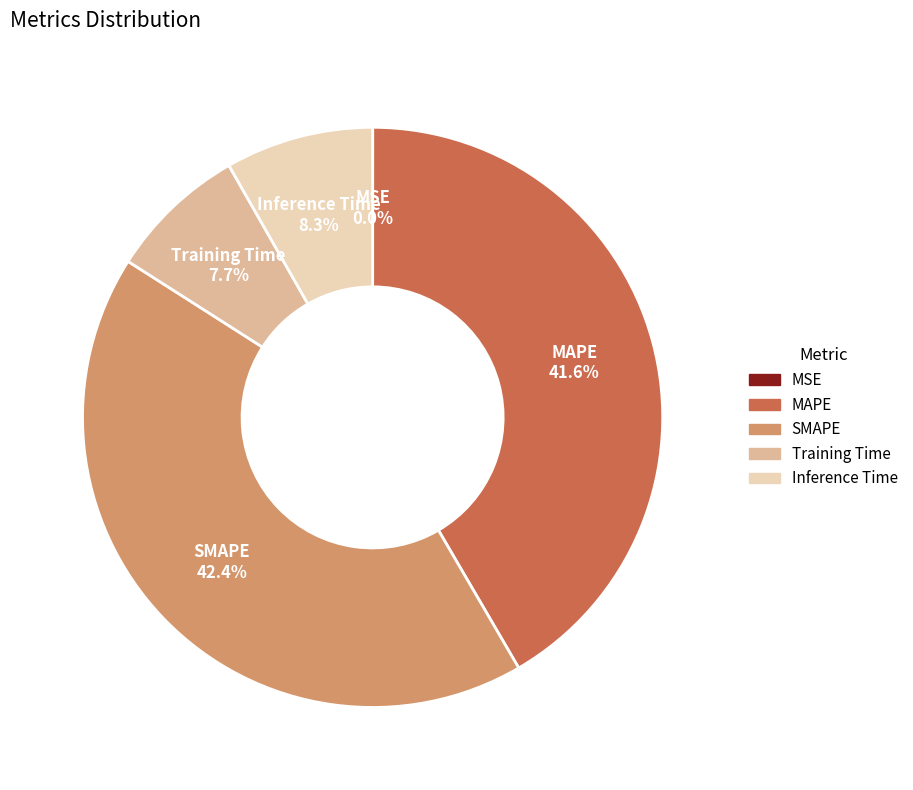

Does Training Time represent more than half of the total?

No